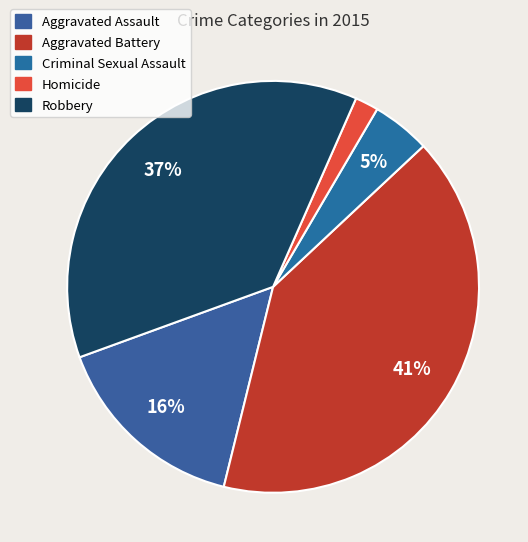

Which category has the smallest portion of the pie?

Homicide